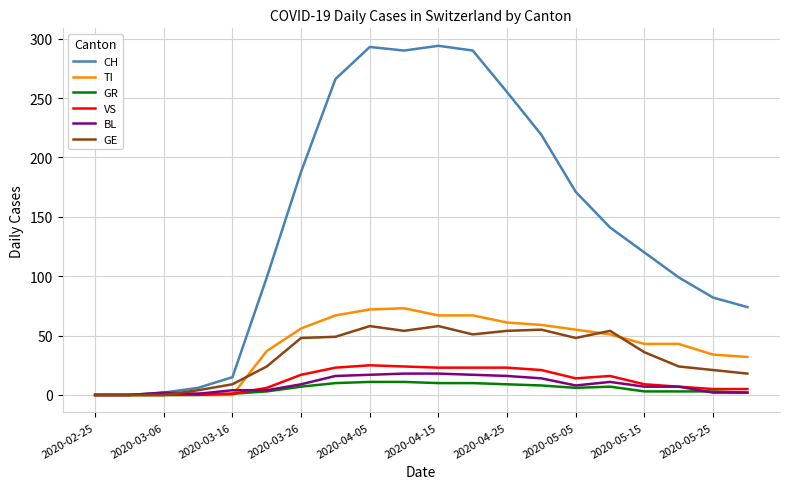

Which series has the largest total across all categories?

CH